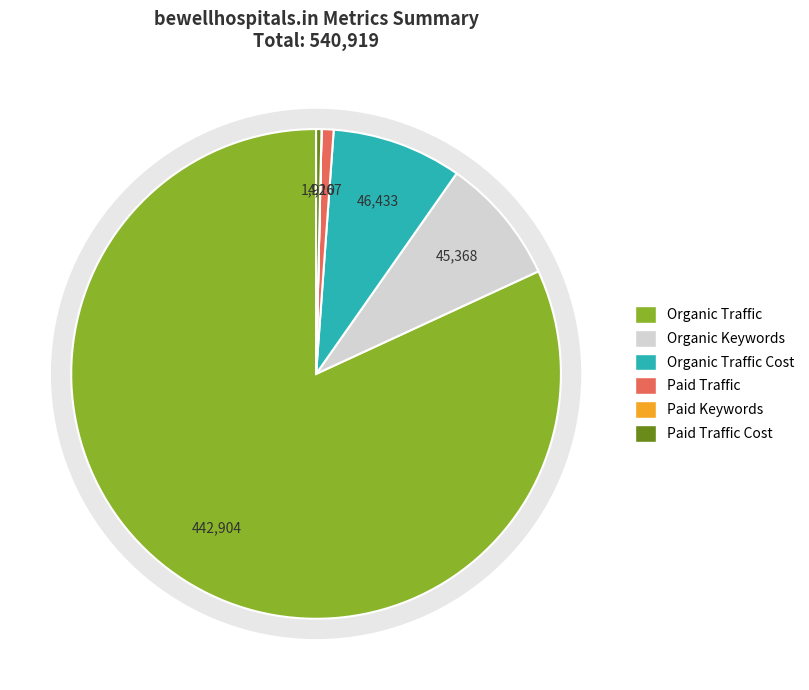

Which category accounts for the majority?

Organic Traffic